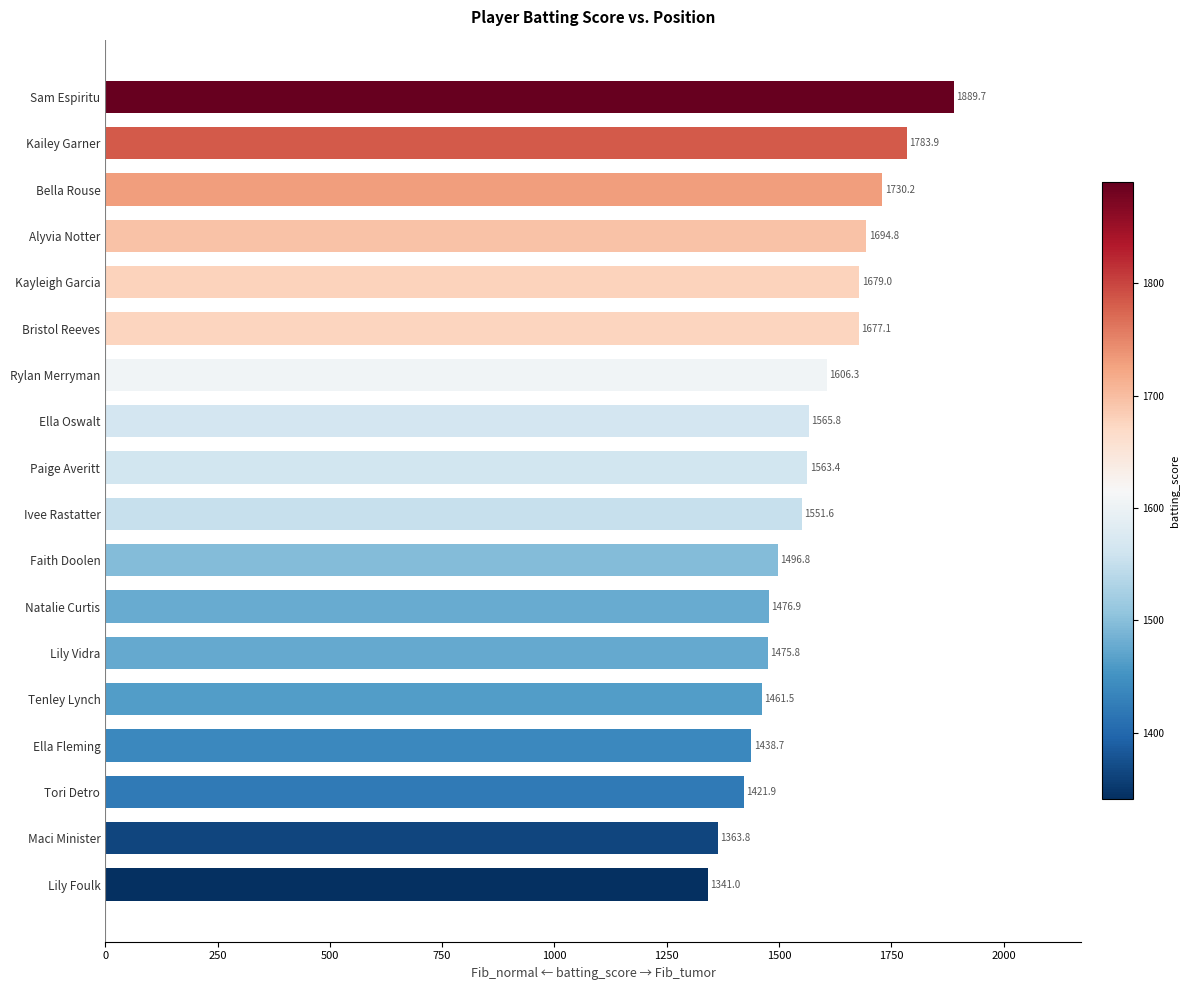

Where is the data nearest to the value 1615?

Rylan Merryman